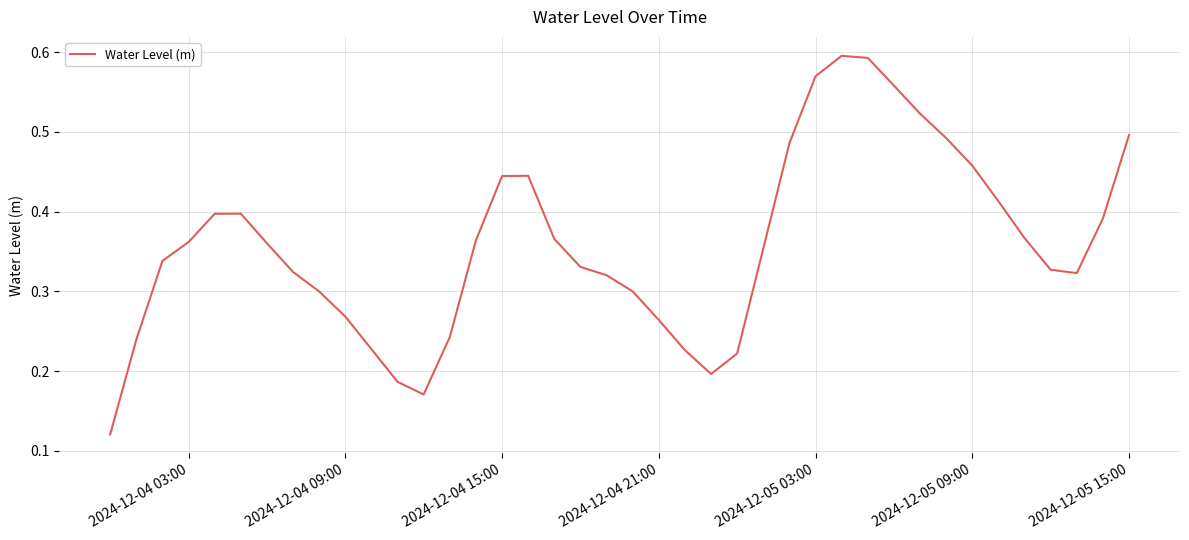

How many points are lower than both their immediate neighbors (excluding endpoints)?

3